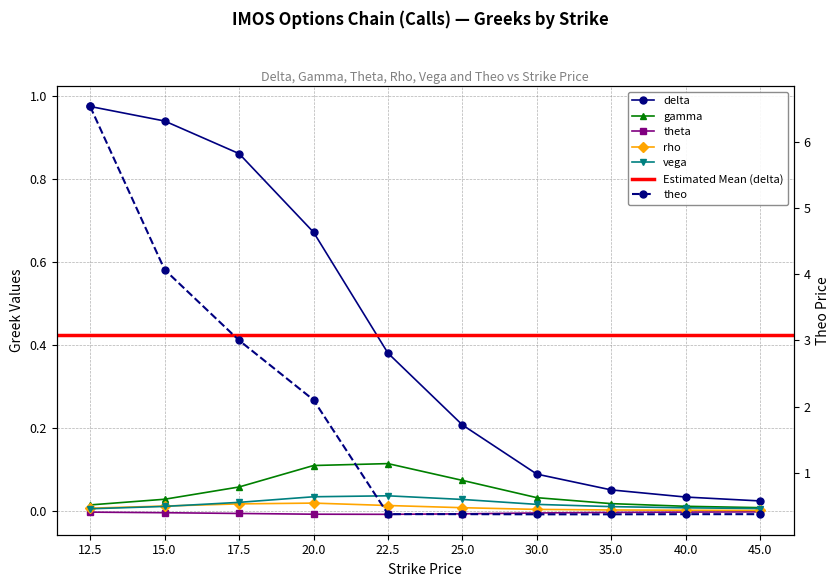

At how many categories does at least one series exceed 4?

2